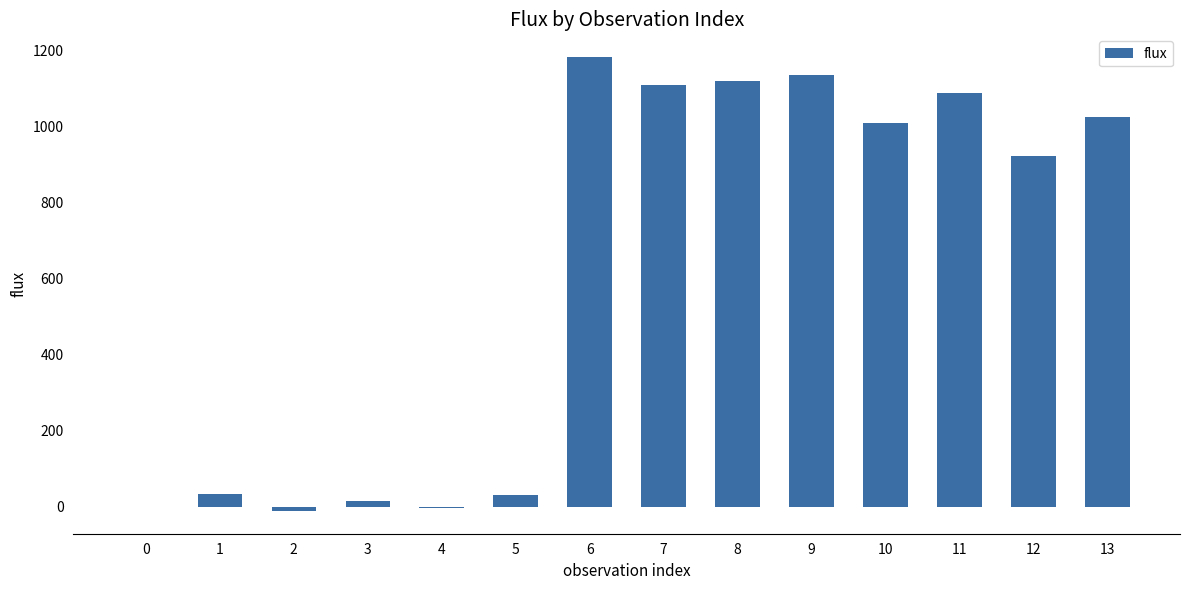

Are the bars horizontal?

No